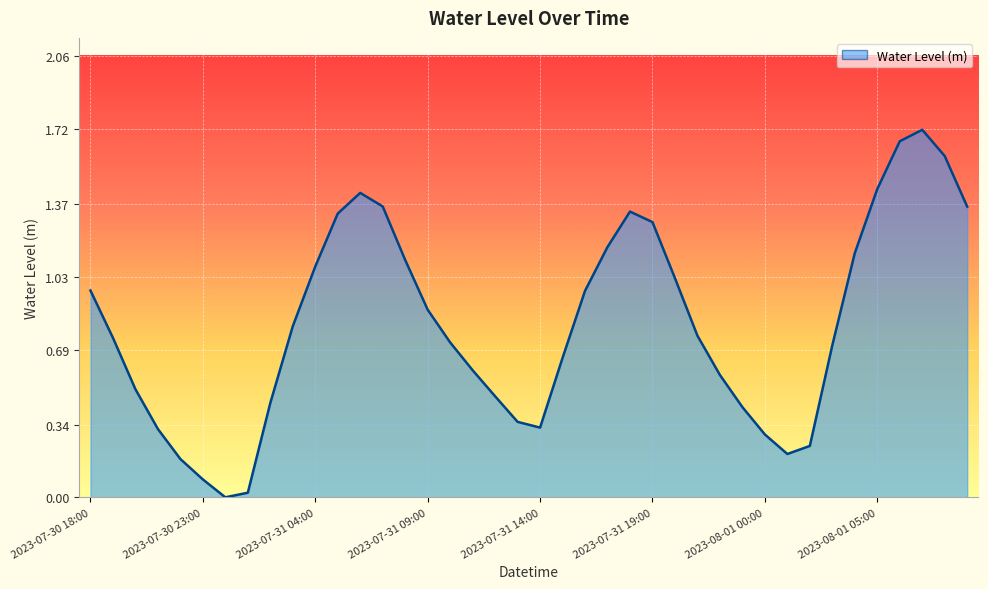

What is the difference between the maximum and minimum values?

1.7